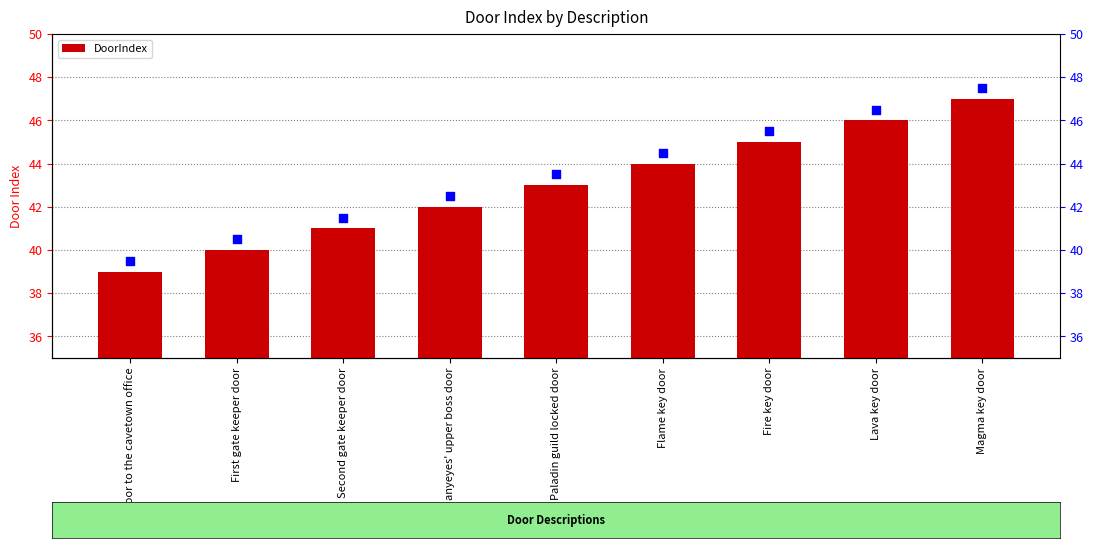

Which series has the largest total across all categories?

DoorIndex (secondary)